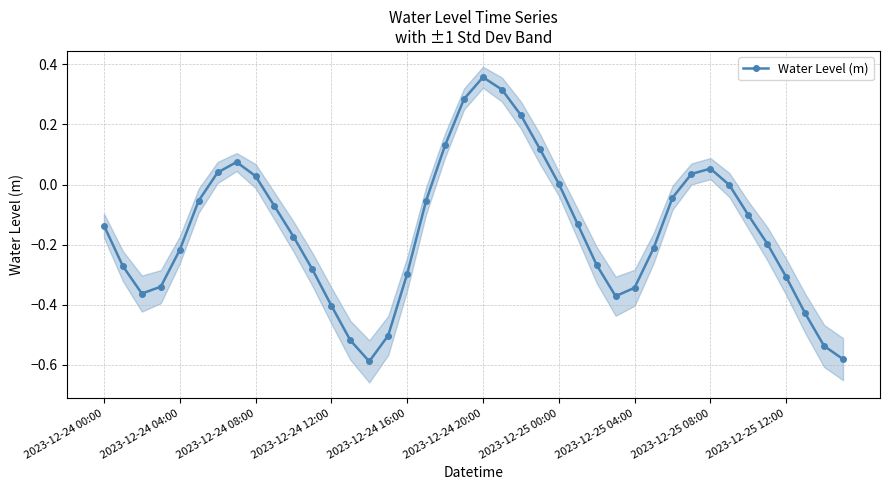

What is the value of the 15th point from the left?

-0.6